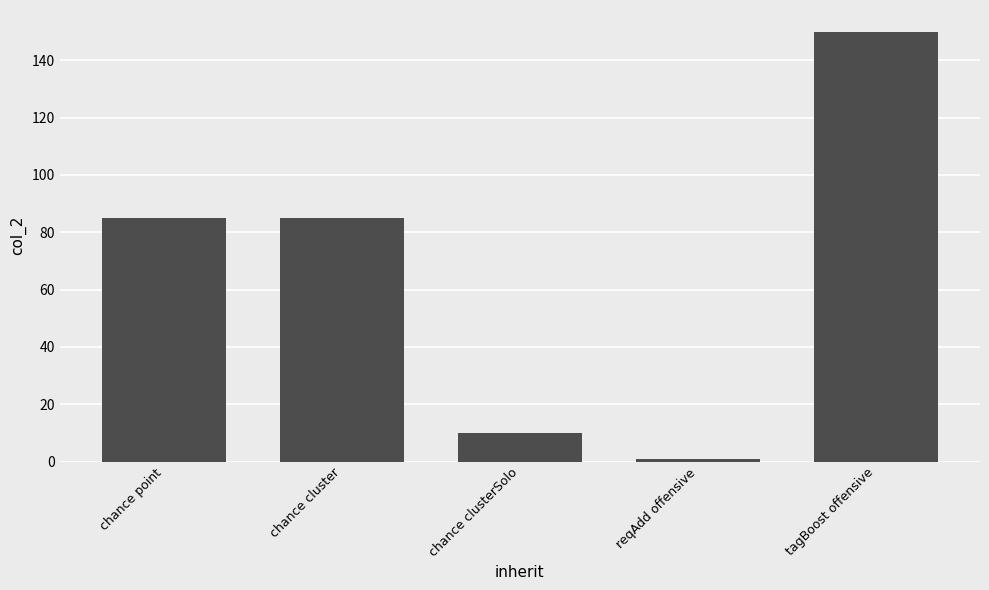

What is the change in value from reqAdd offensive to tagBoost offensive?

+149